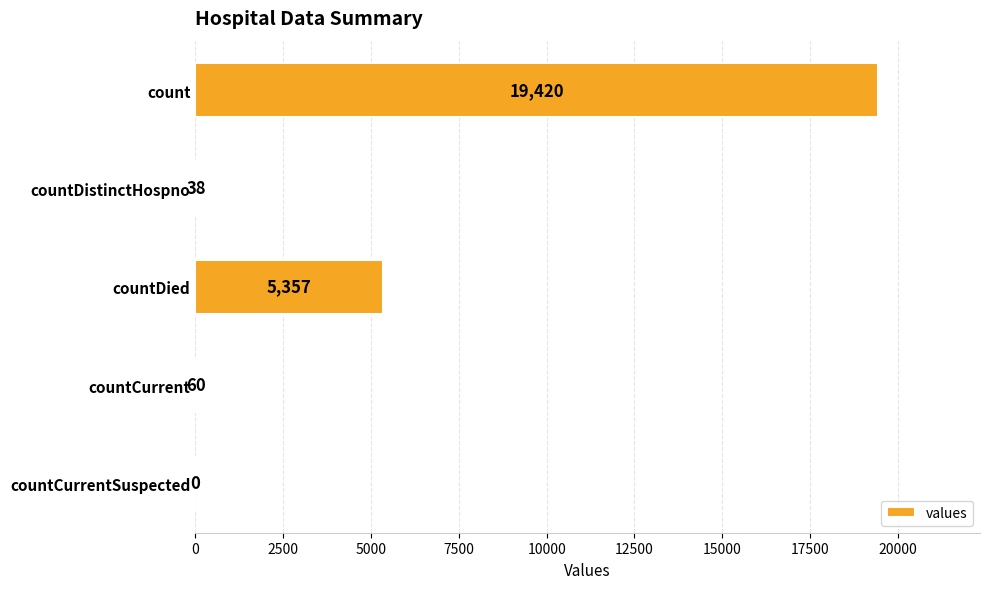

Reading bottom to top, extract all data points from this chart.

countCurrentSuspected=0	countCurrent=60	countDied=5357	countDistinctHospno=38	count=19420